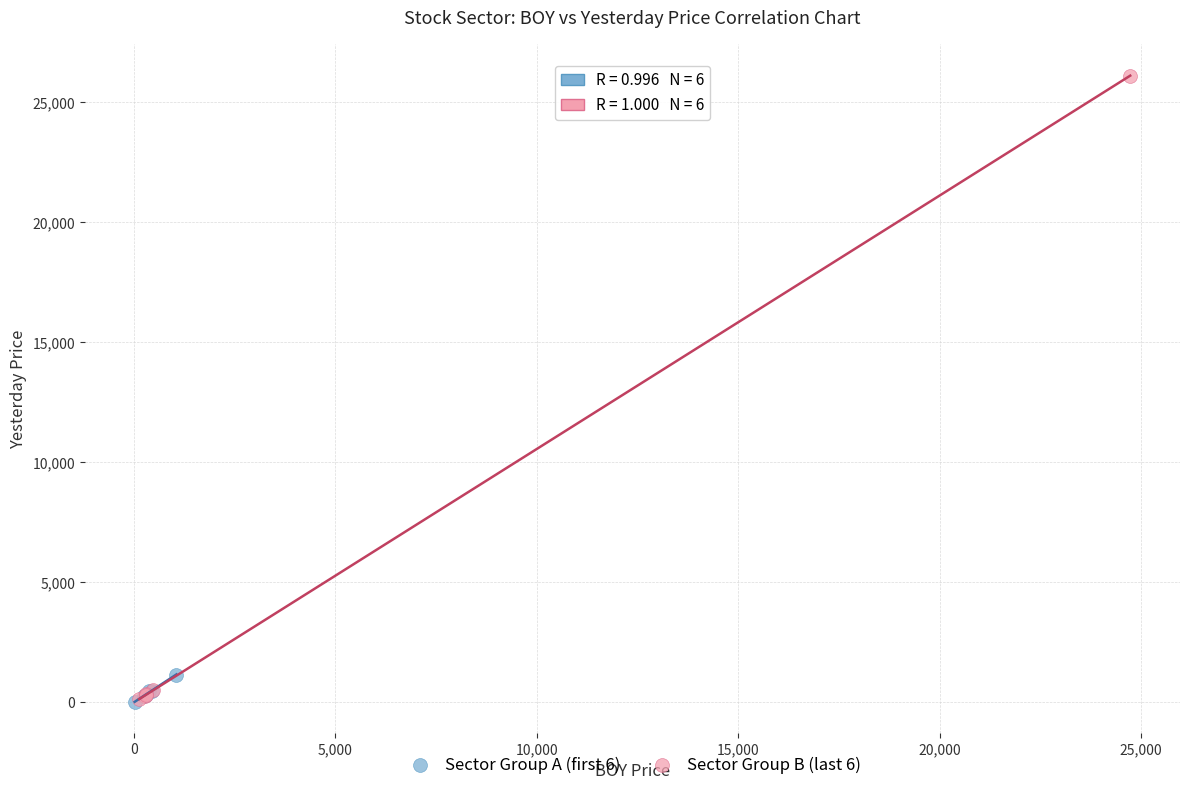

Which series has the largest Y range (max minus min)?

Sector Group B (last 6)